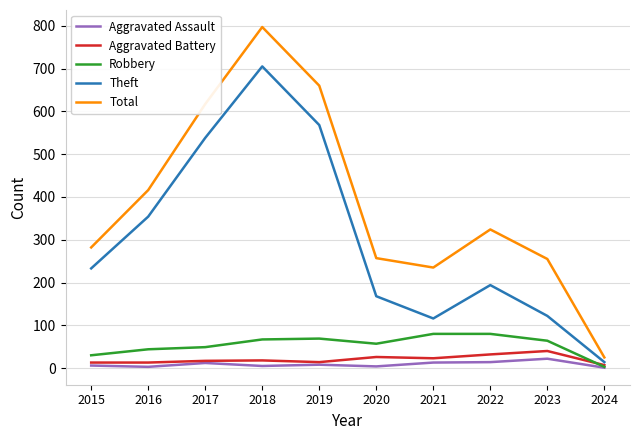

Which category has the lowest value in the Total series?

2024